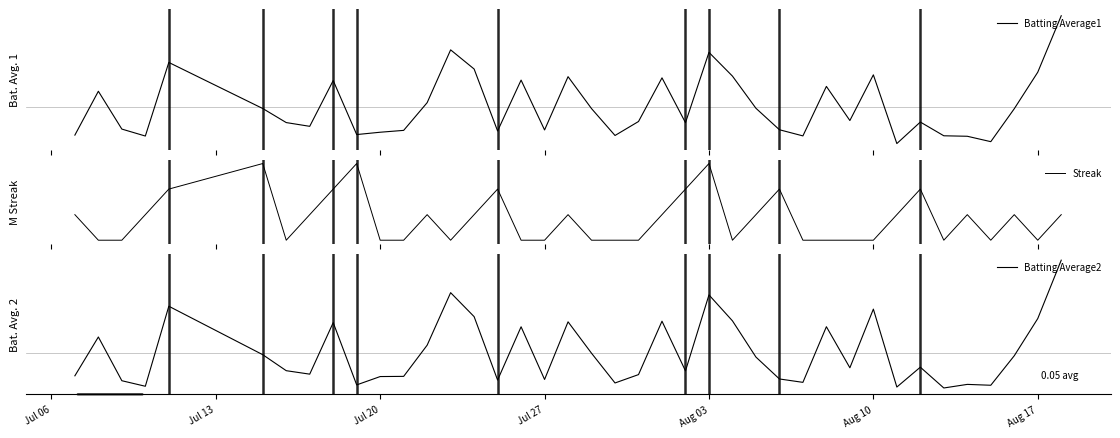

True or false: Streak and Batting Average2 cross at least once.

False